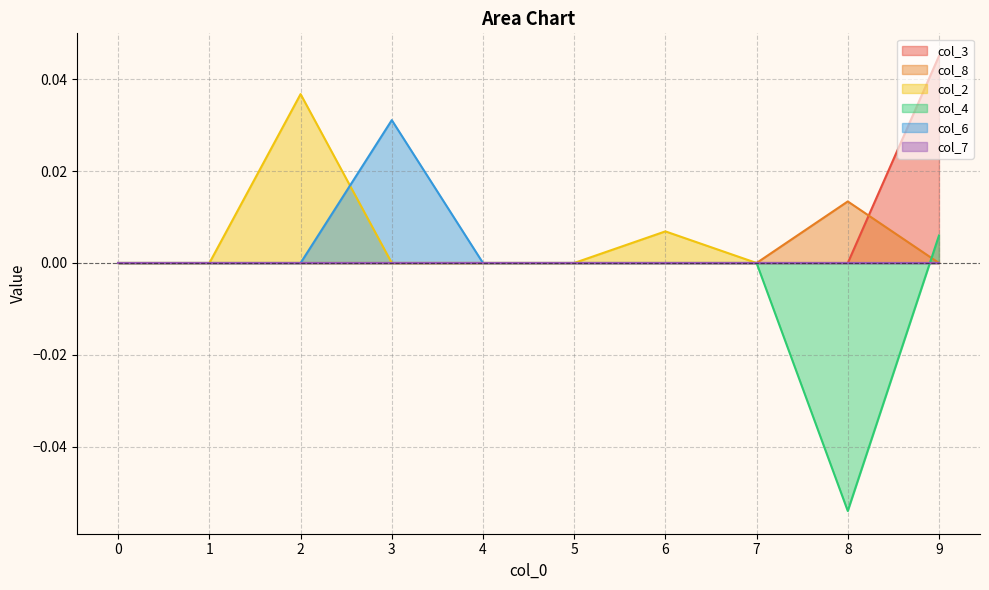

Which series has the largest total across all categories?

col_3